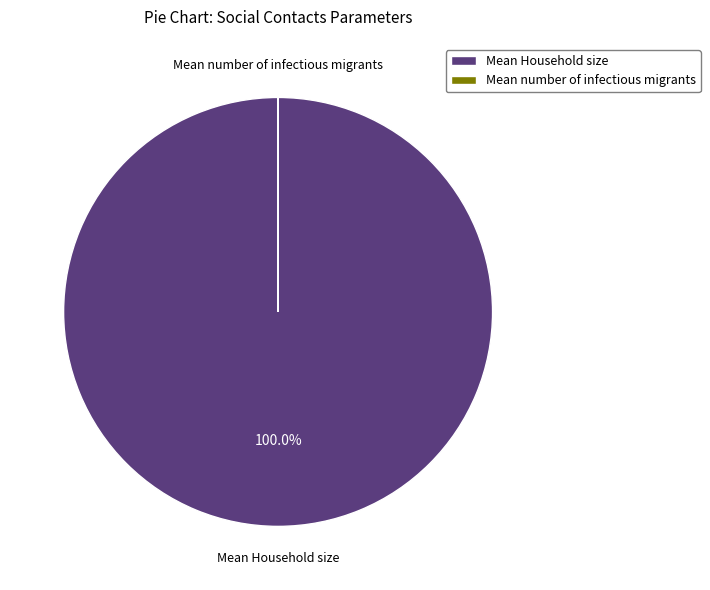

Is Mean Household size the majority of the pie?

Yes